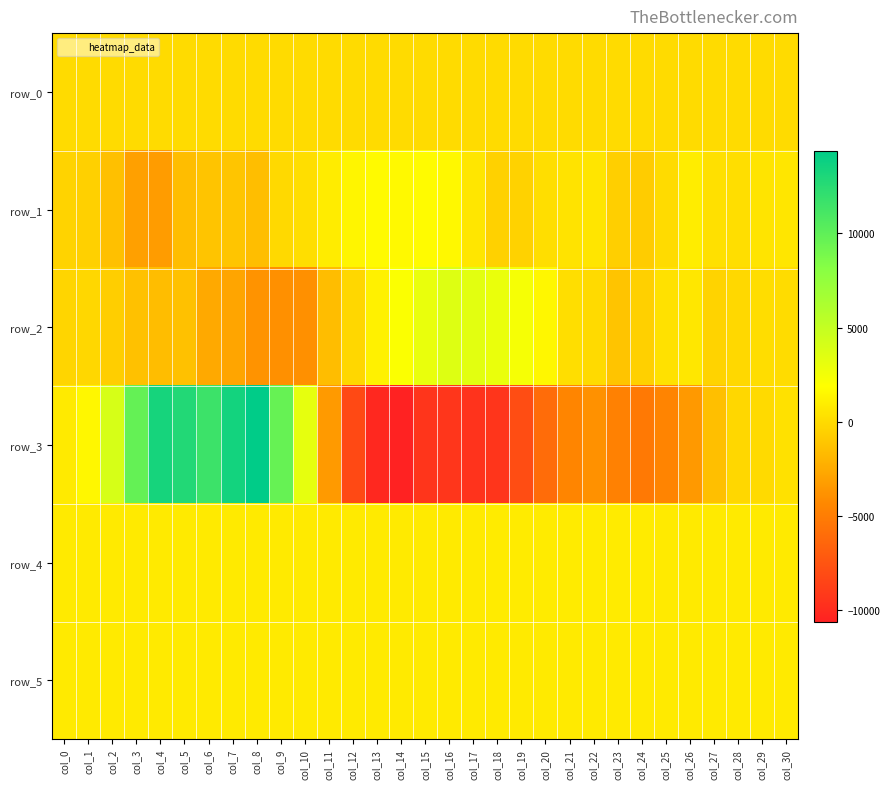

How many values in row_2 are below zero?

18